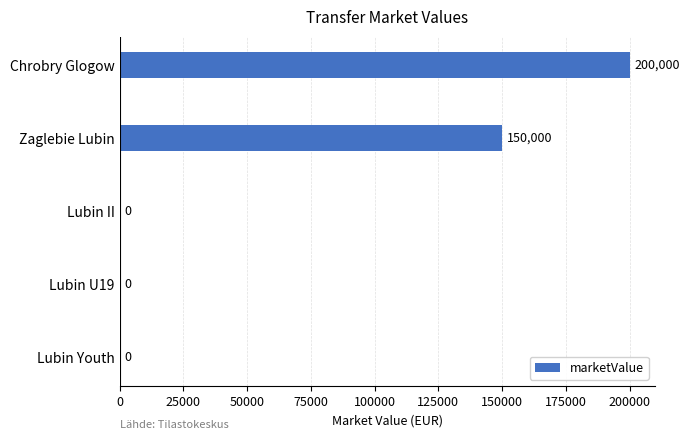

What is the sum of the values at Zaglebie Lubin and Lubin Youth?

150000